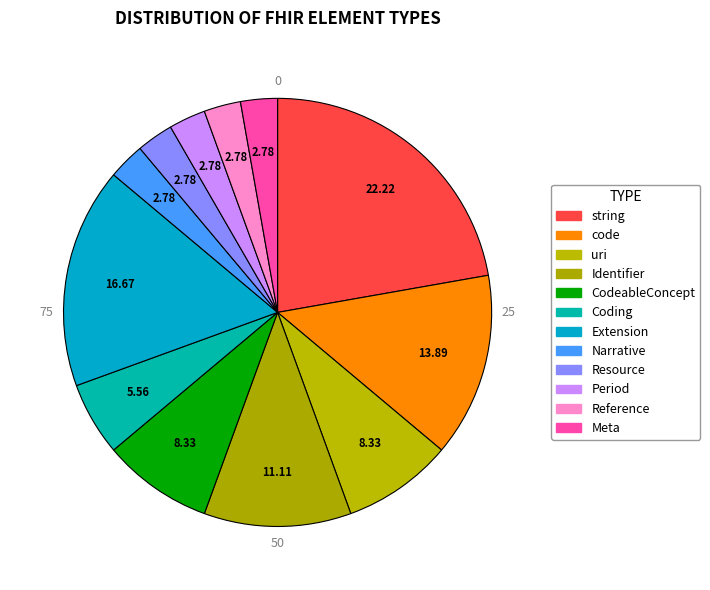

How many segments does this pie chart have?

12